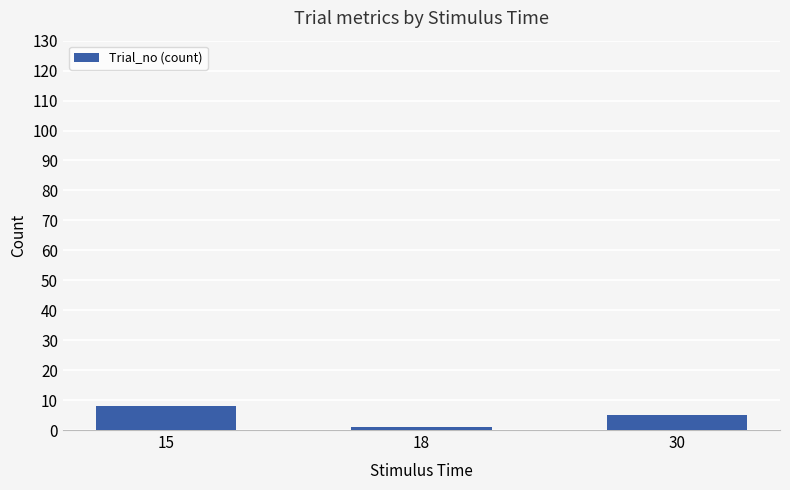

The chart shows a value of 5 at 30. True or false?

True